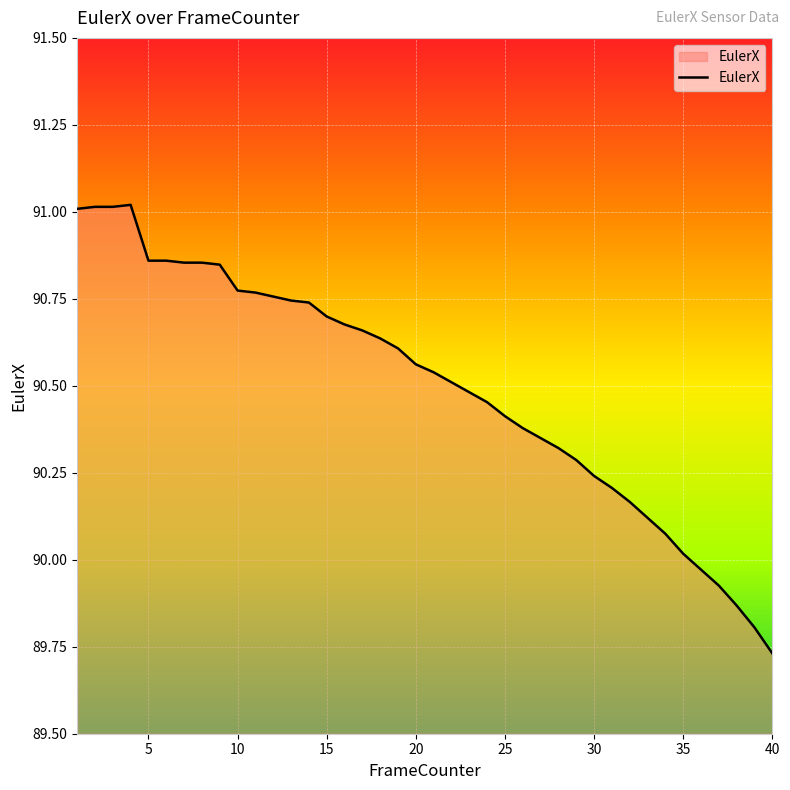

Rank the categories by value from highest to lowest.

4, 2, 3, 1, 5, 6, 7, 8, 9, 10, 11, 12, 13, 14, 15, 16, 17, 18, 19, 20, 21, 22, 23, 24, 25, 26, 27, 28, 29, 30, 31, 32, 33, 34, 35, 36, 37, 38, 39, 40